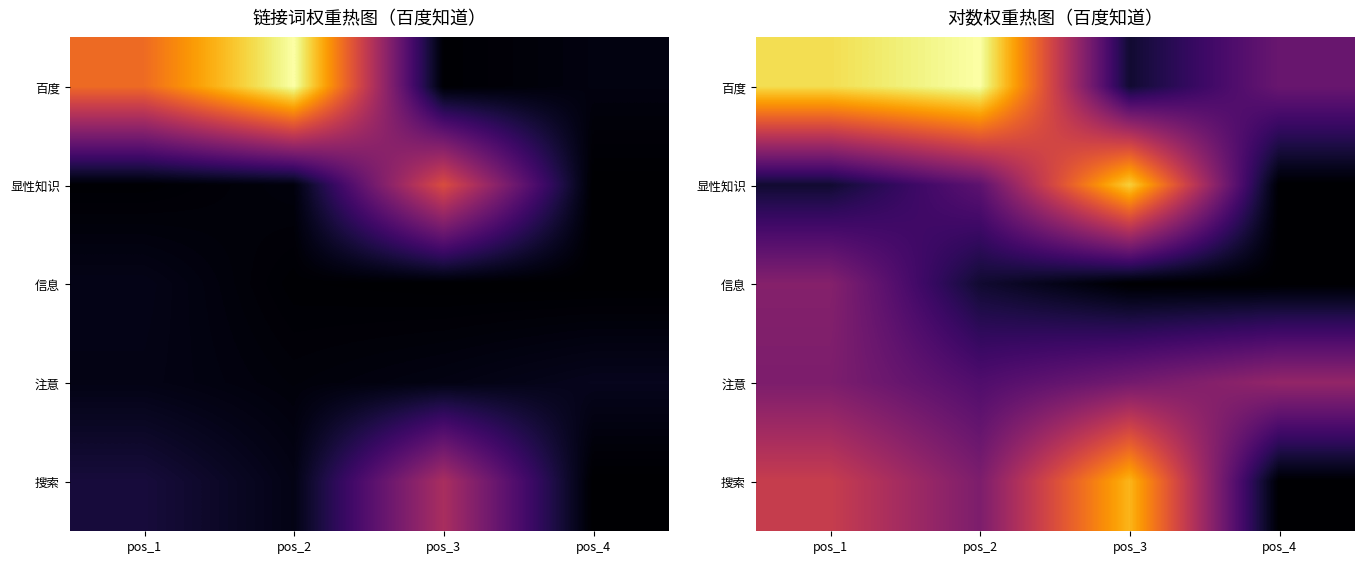

Rank the categories by 显性知识 value from lowest to highest.

pos_4, pos_1, pos_2, pos_3